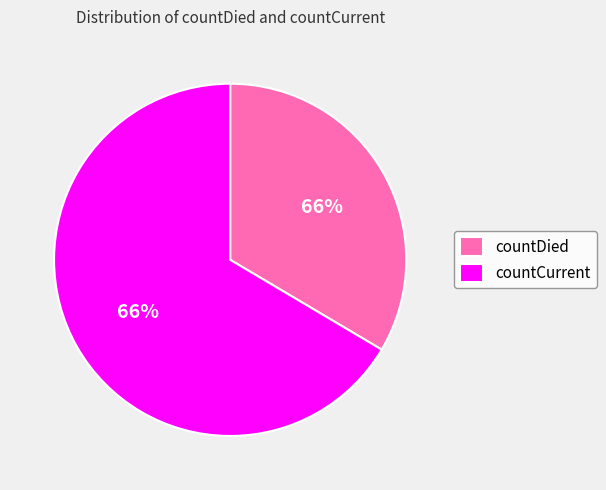

What is the majority slice?

countCurrent